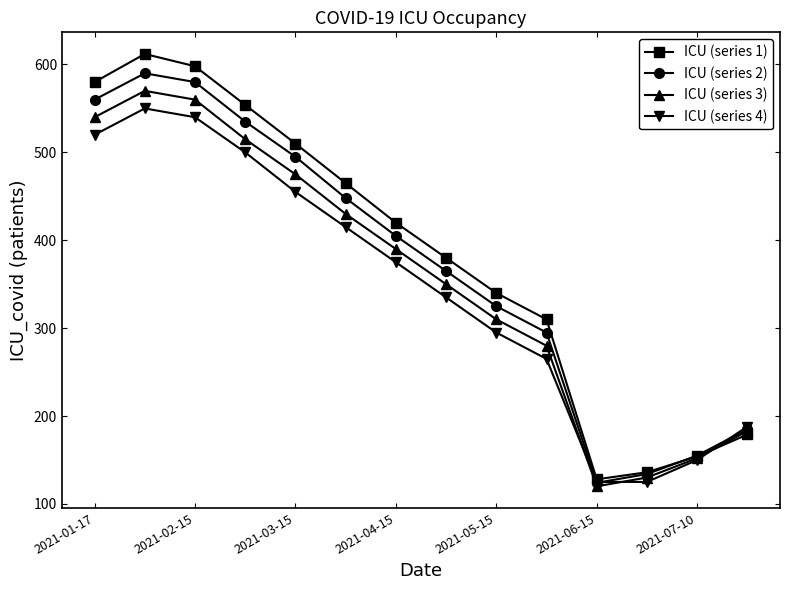

Rank the series by their average value, from highest to lowest.

ICU (series 1), ICU (series 2), ICU (series 3), ICU (series 4)